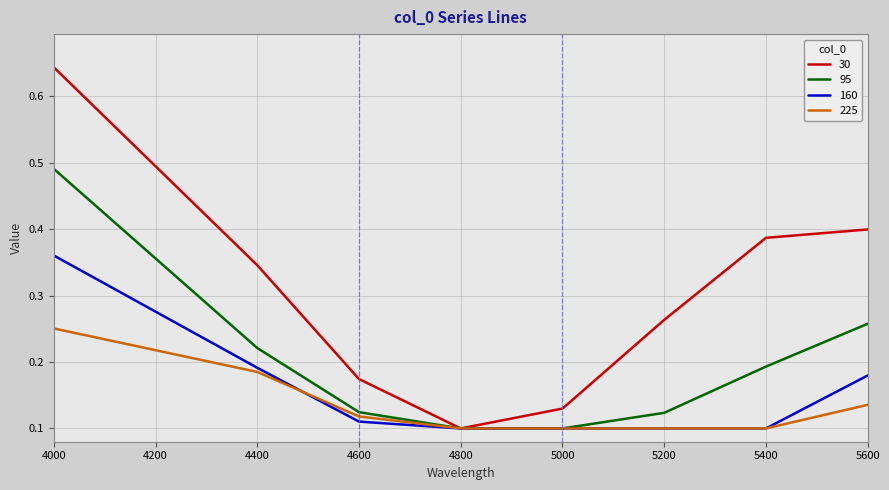

What are all the series names shown in the legend?

30, 95, 160, 225